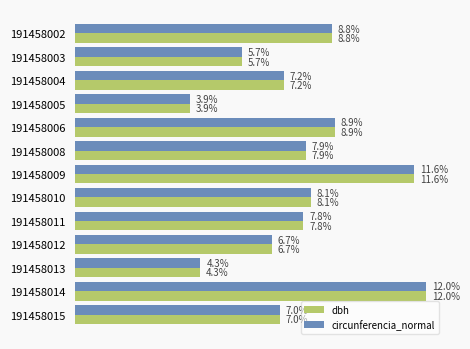

Is the value of dbh at 191458008 greater than the value of circunferencia_normal at 191458010?

No